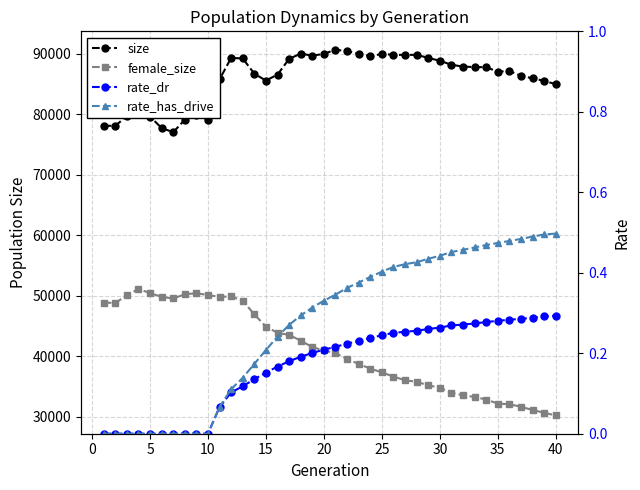

True or false: rate_has_drive has more than 0 points higher than both neighbors.

False